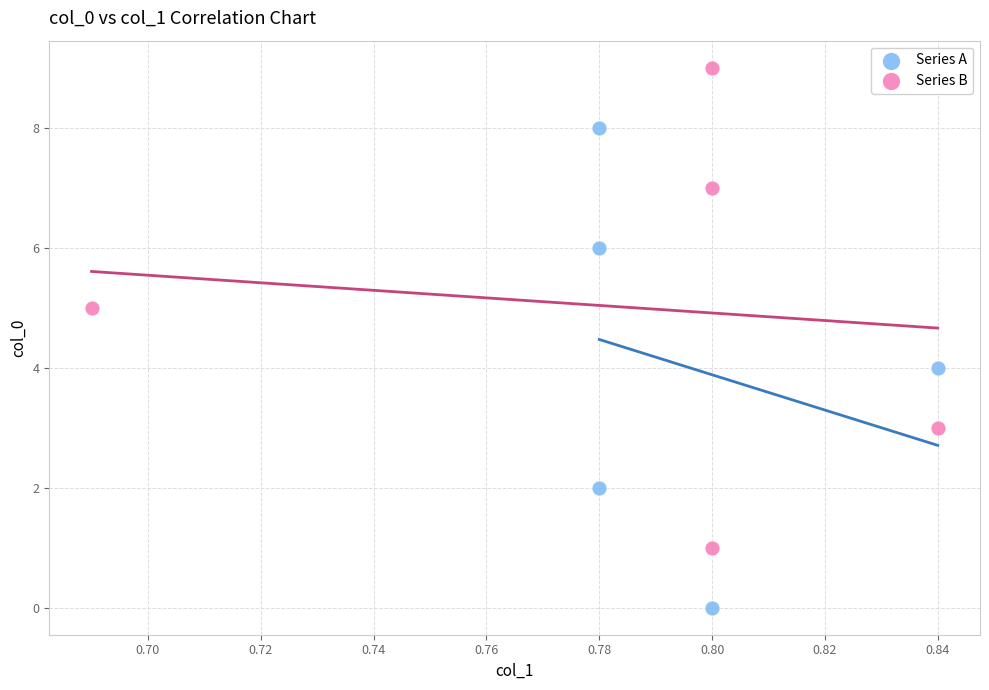

What are all the series names shown in the legend?

Series A, Series B